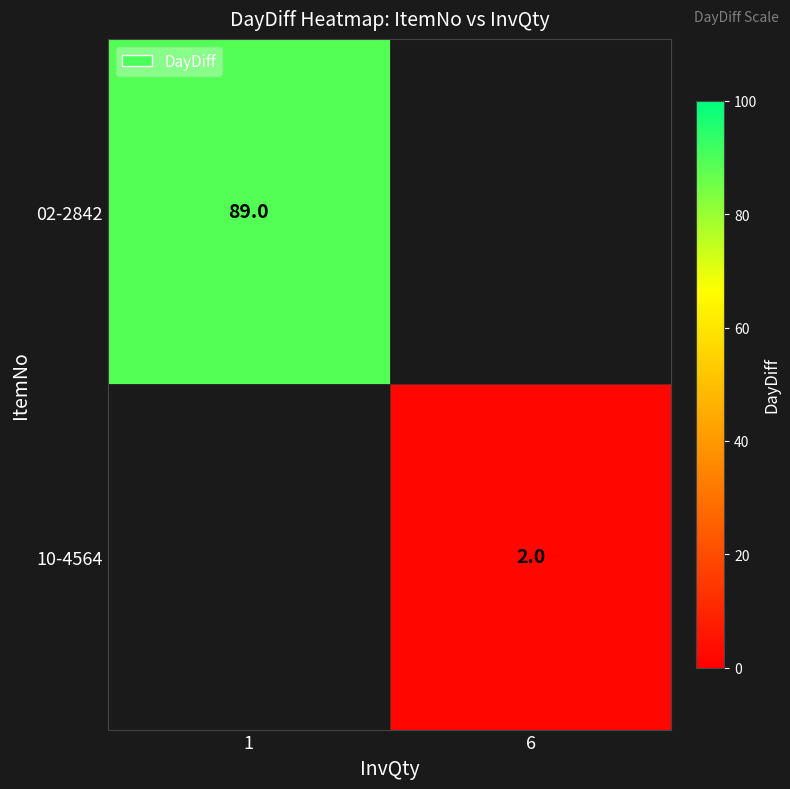

At how many categories does at least one series exceed 18?

1